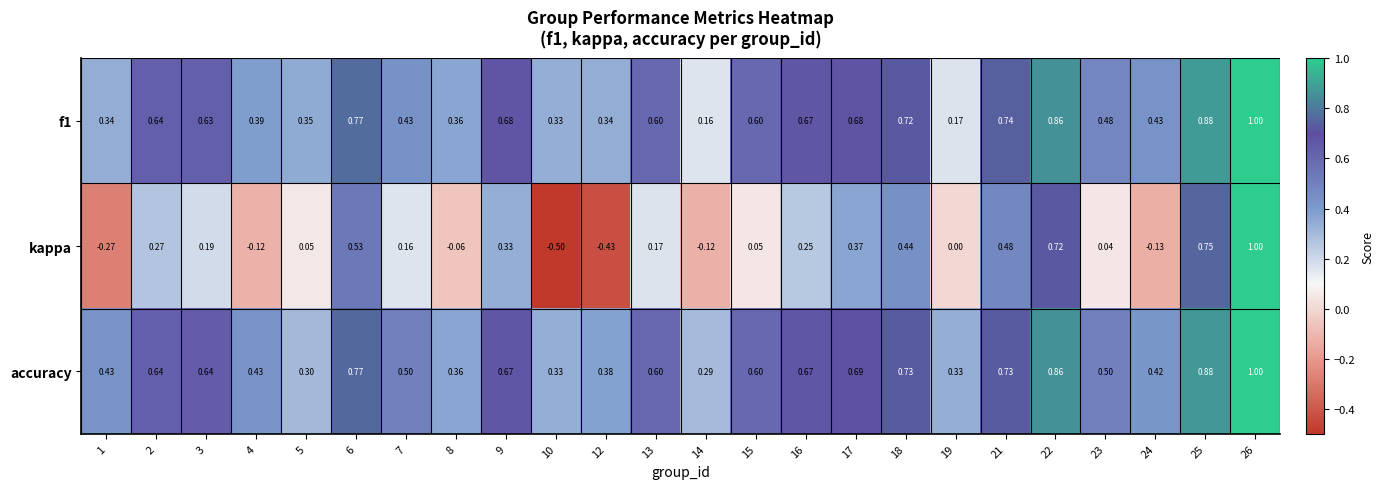

Between 2 and 6, which series saw the biggest shift?

kappa